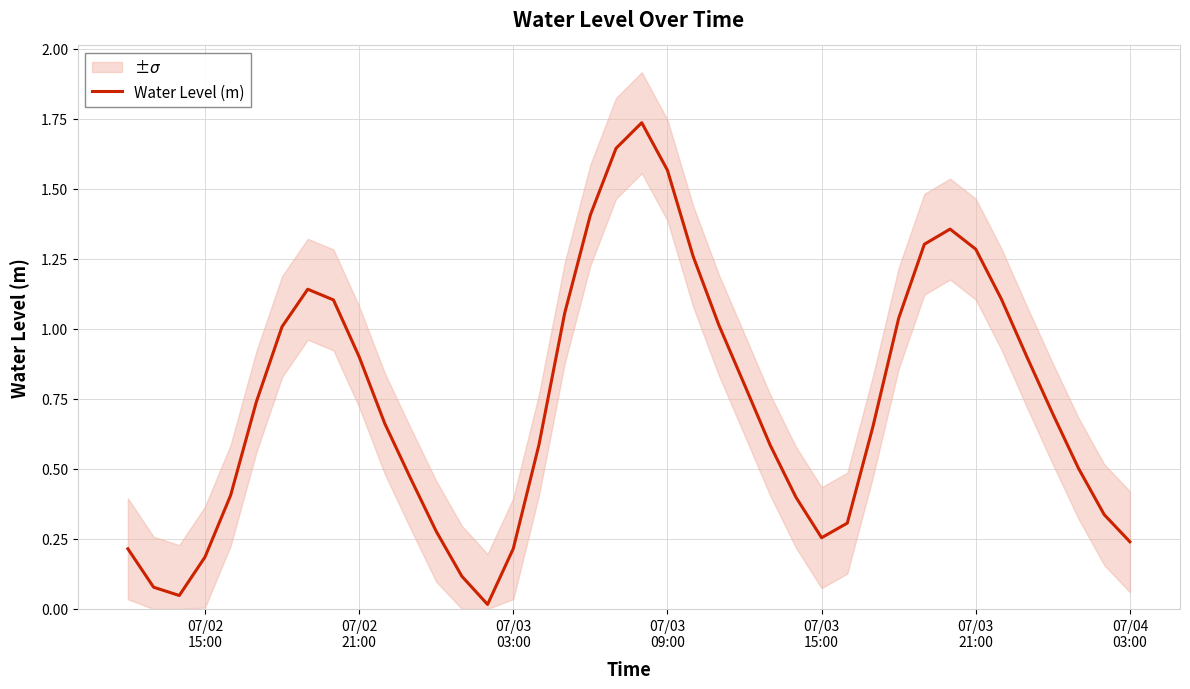

What is the change in value from 07/03 21:00 to 07/04 03:00?

-1.0